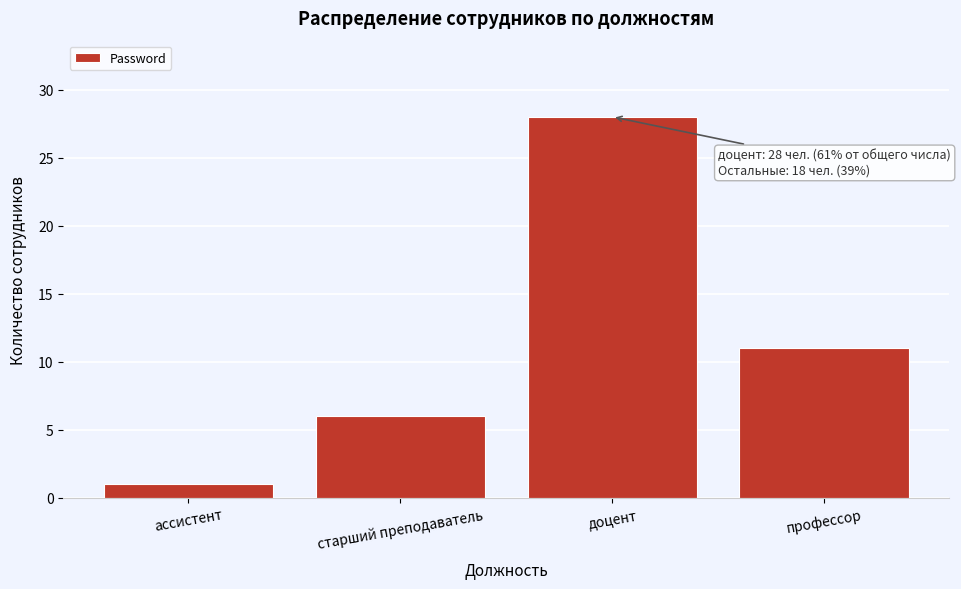

Reading right to left, what are all the values shown in this chart?

профессор=11	доцент=28	старший преподаватель=6	ассистент=1